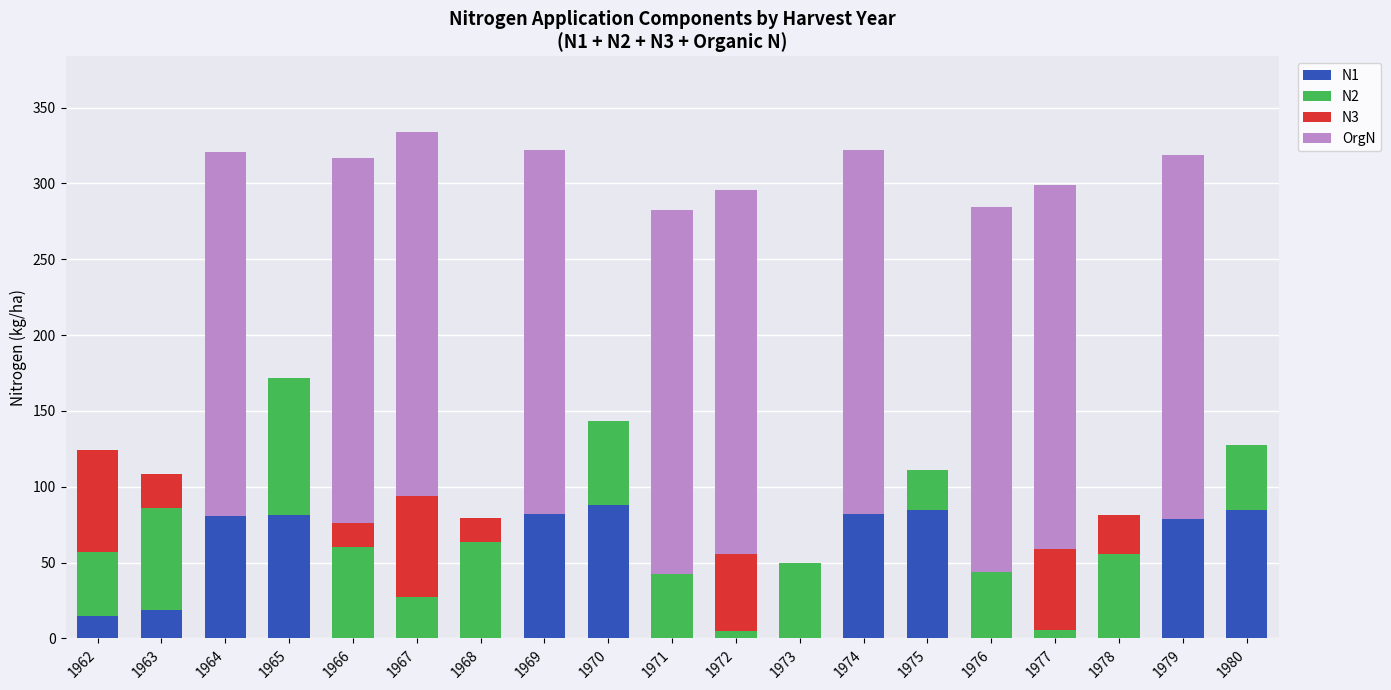

What is the maximum value for N1?

87.8